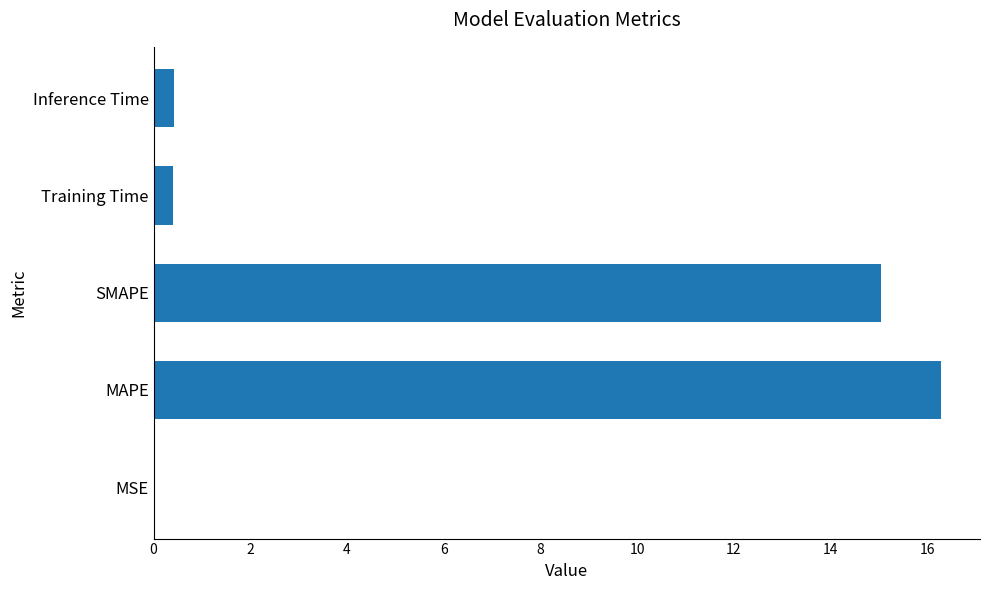

Where is the data nearest to the value 8?

SMAPE